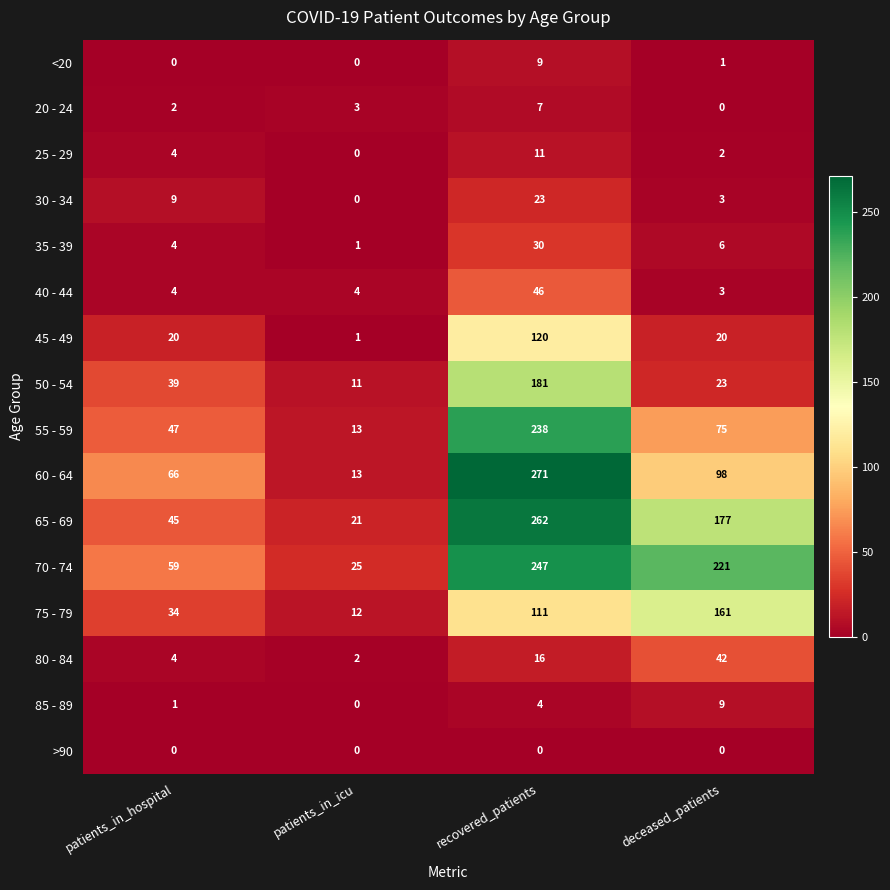

What is the highest value of the 35 - 39 series?

30